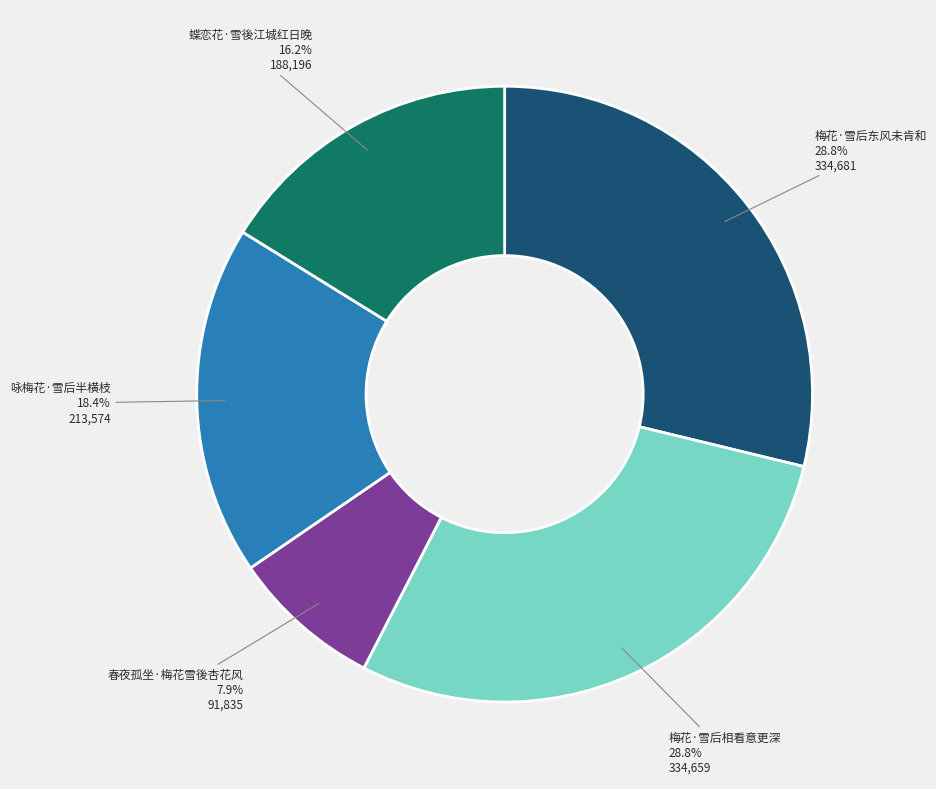

Approximately how many times larger is the value at 咏梅花·雪后半横枝 compared to 春夜孤坐·梅花雪後杏花风?

2.3